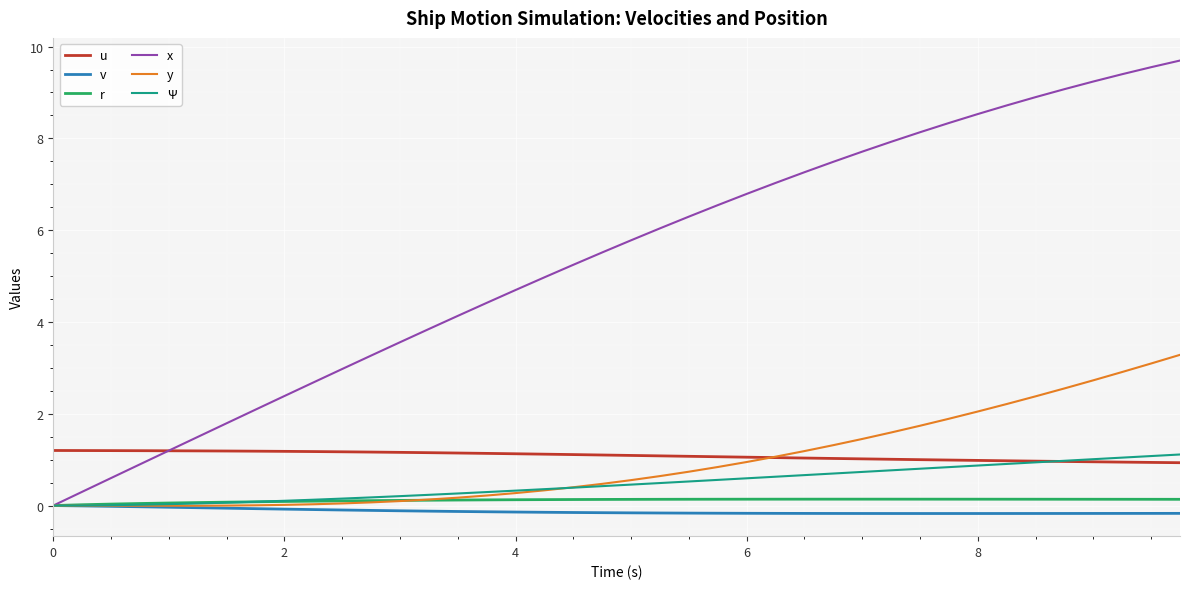

Which series has the largest total across all categories?

x